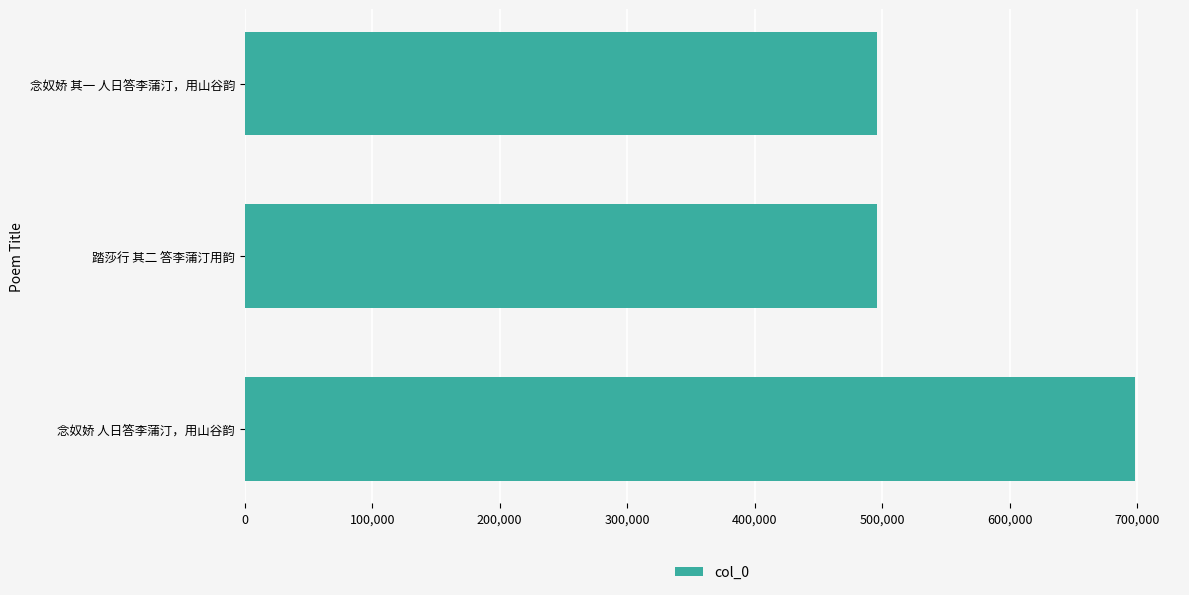

The value at 踏莎行 其二 答李蒲汀用韵 is 240304. True or false?

False